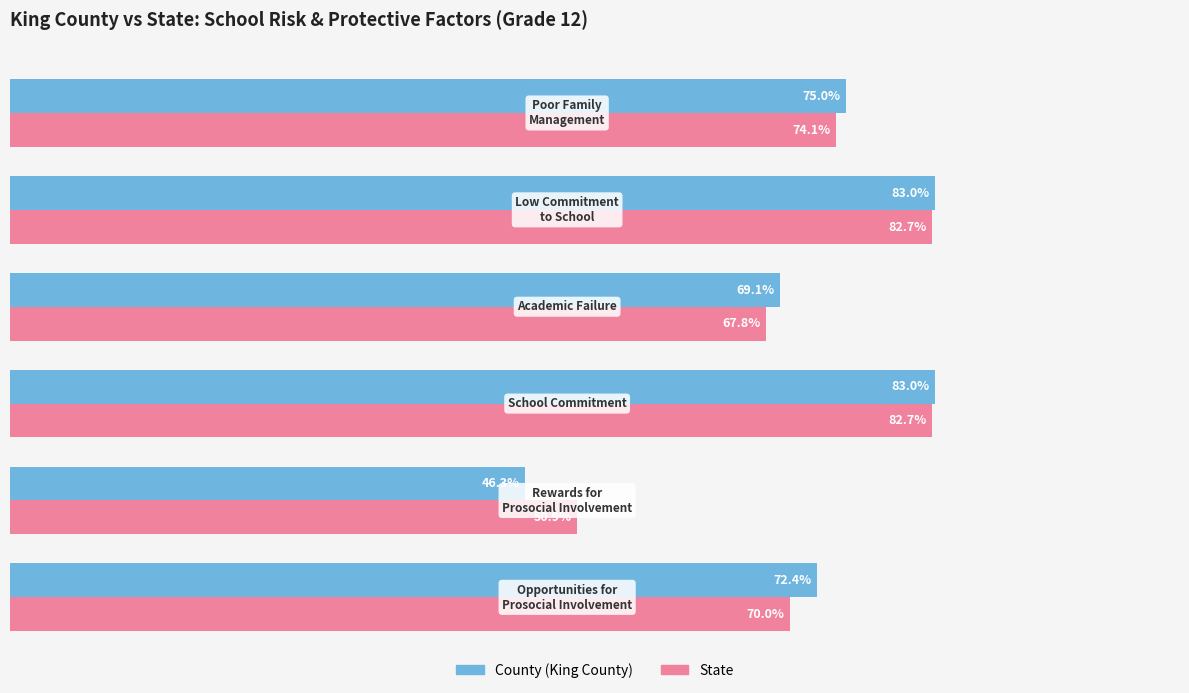

What is the smallest value displayed?

0.5